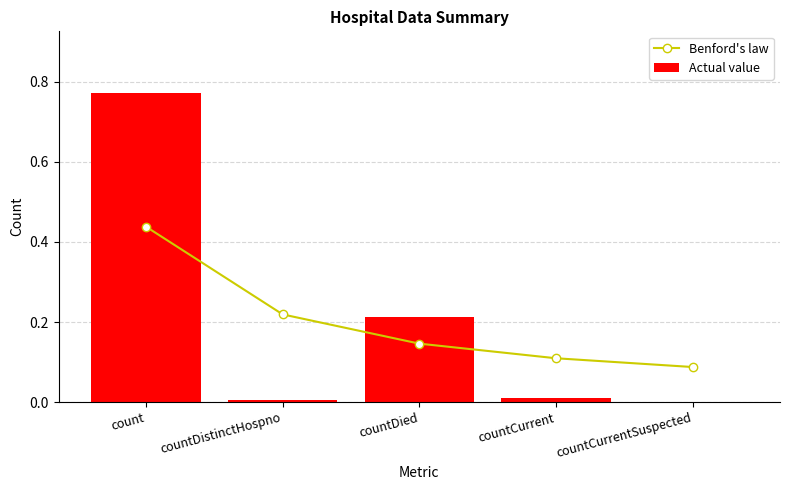

Is it true that Benford's law equals 0.4 at count?

True